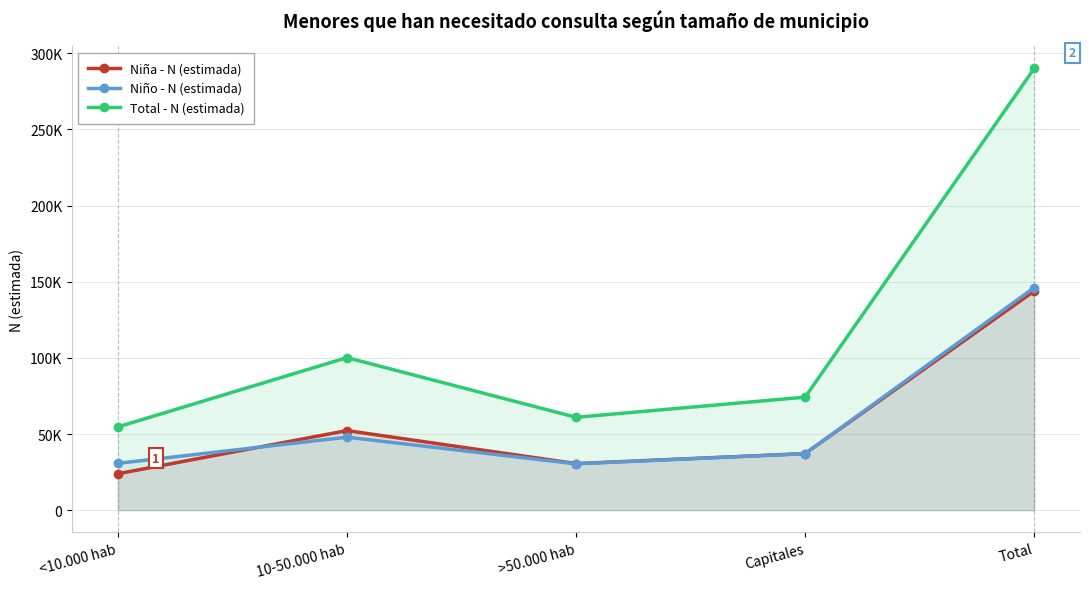

What is the sum of all Total - N (estimada) values?

580011